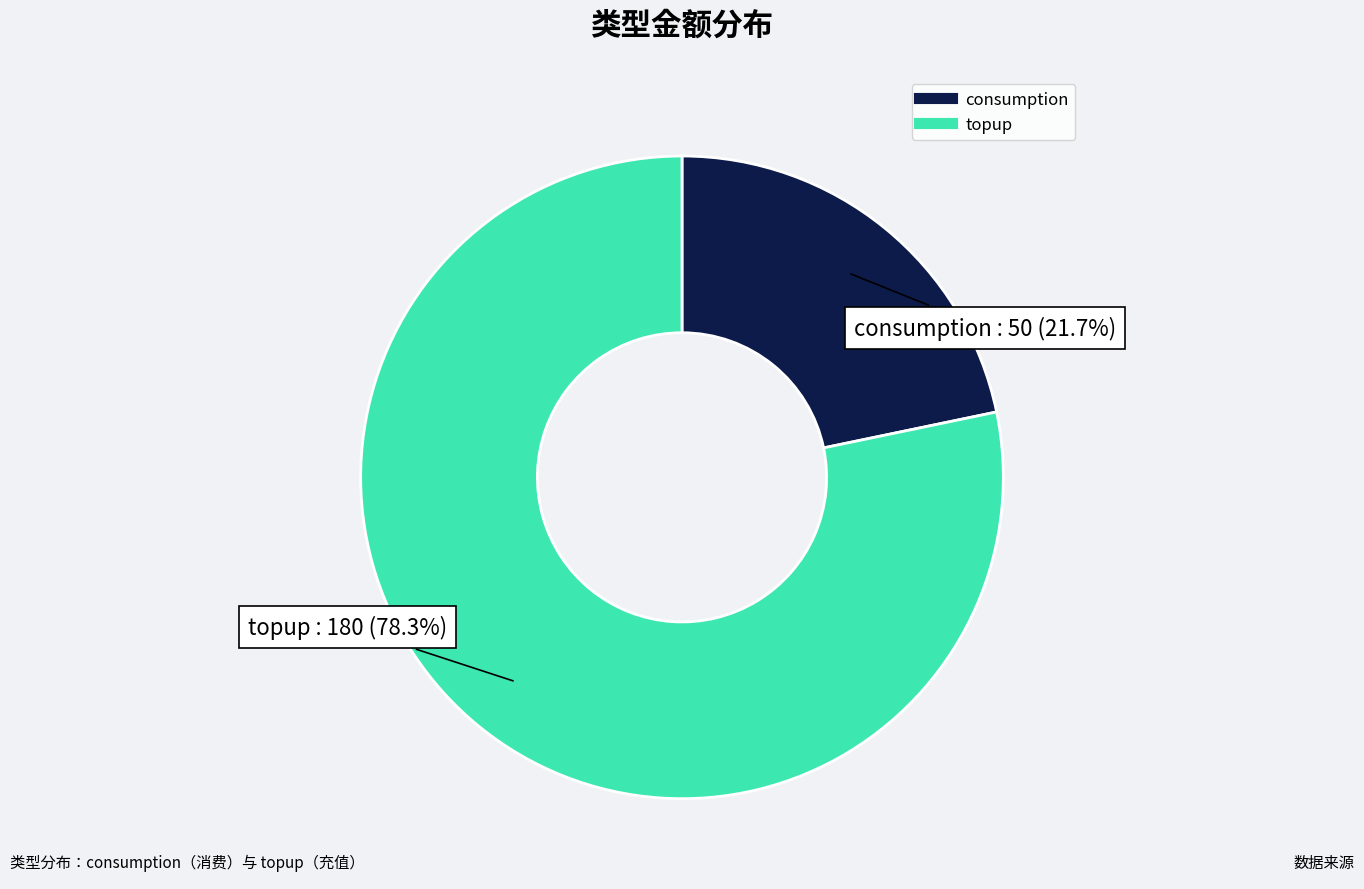

Do topup and consumption together represent more than half of the pie?

Yes